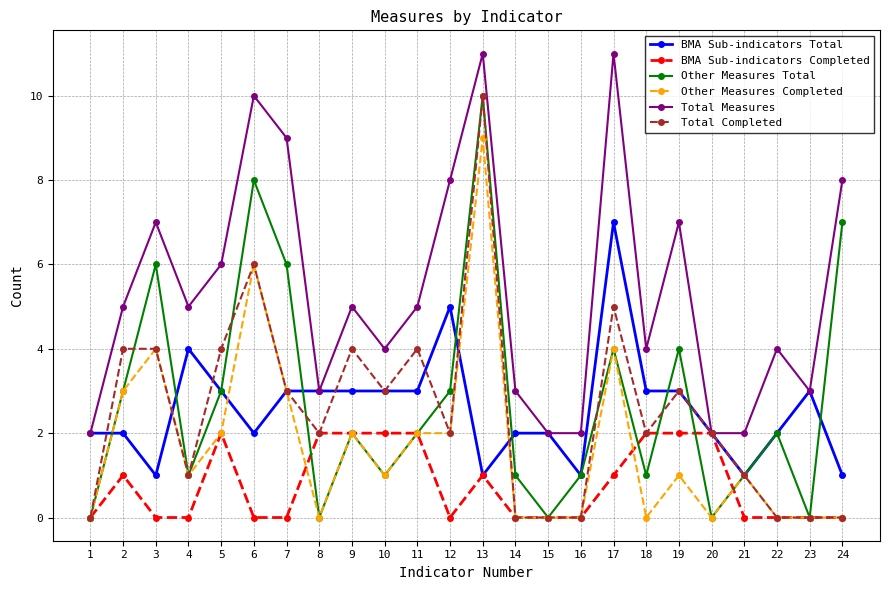

What are all the series names shown in the legend?

BMA Sub-indicators Total, BMA Sub-indicators Completed, Other Measures Total, Other Measures Completed, Total Measures, Total Completed